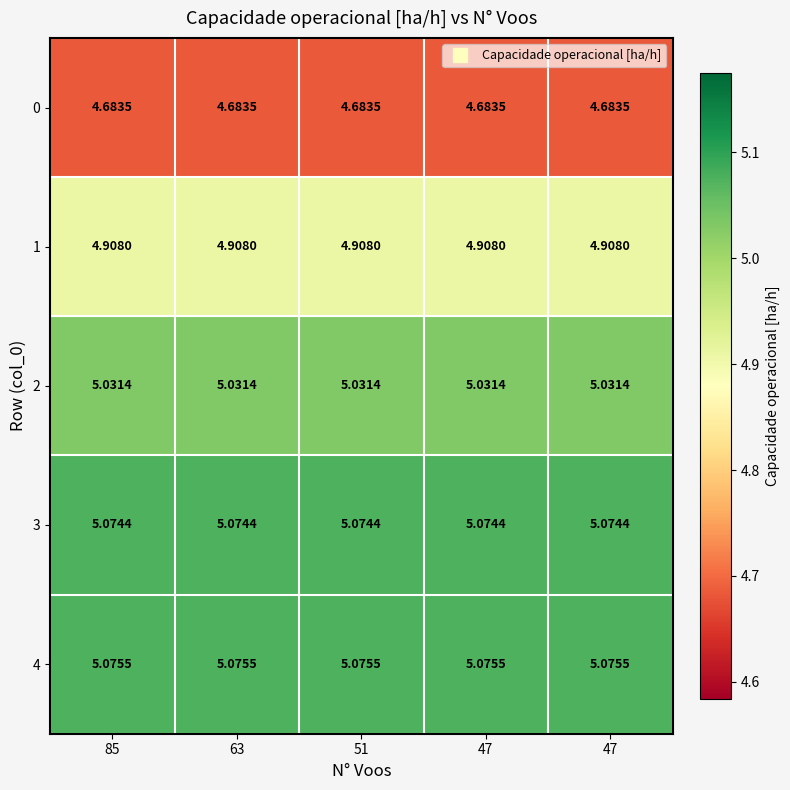

What is the greatest value displayed?

5.1